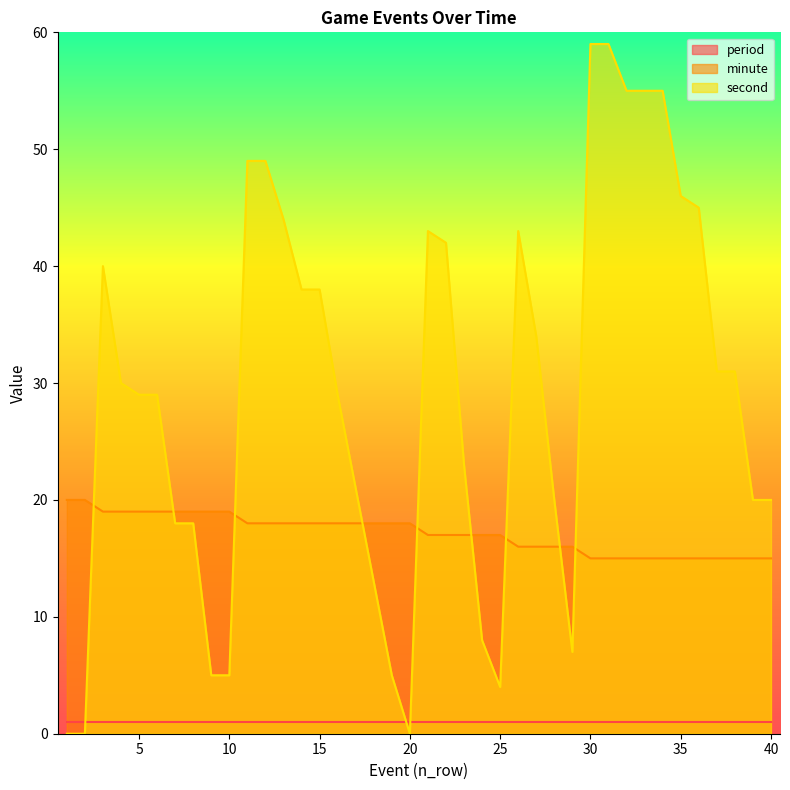

How many interior local peaks does the second series have?

3